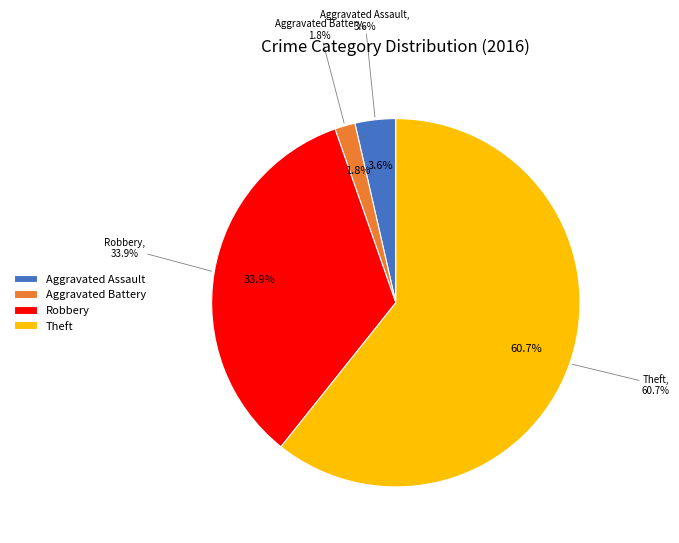

True or false: Theft accounts for 61% of the total.

True